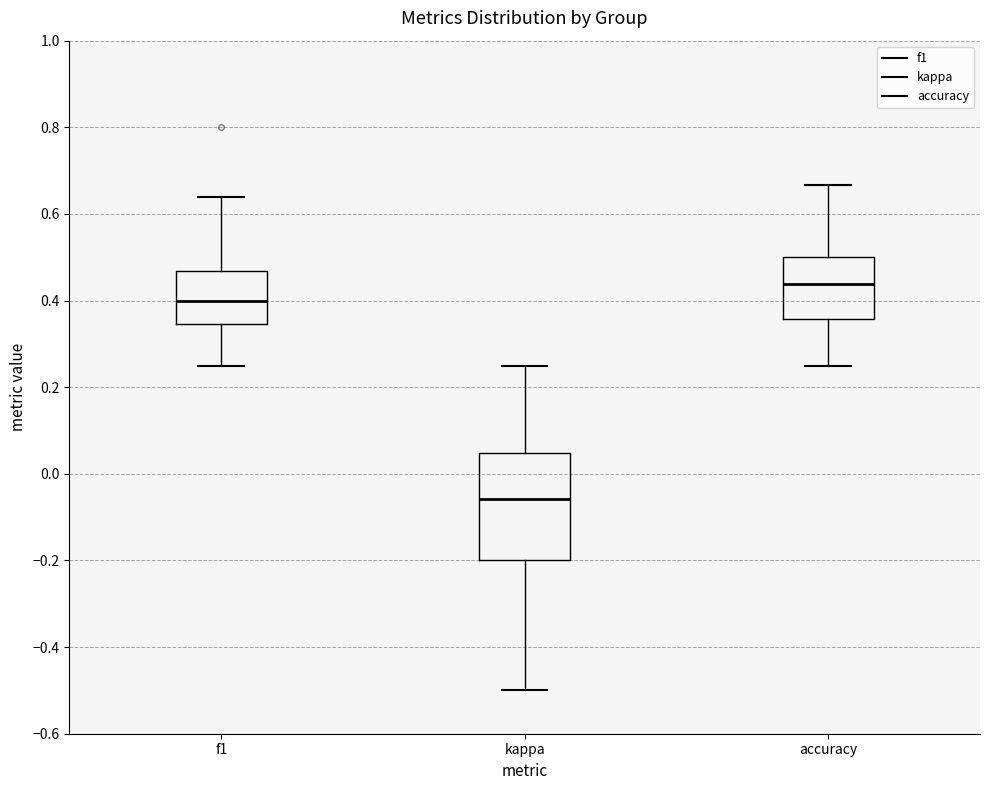

Comparing the boxes themselves (not the whiskers), which one is the tallest?

kappa